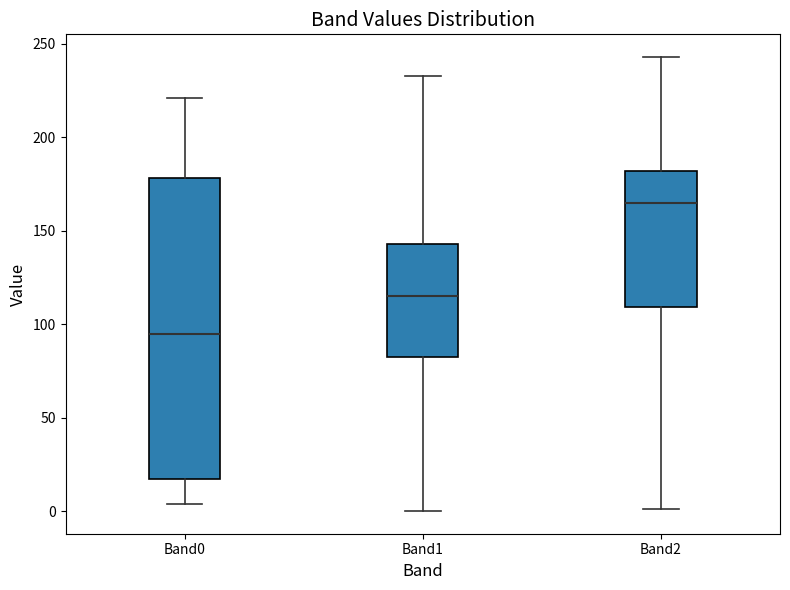

Reading left to right, transcribe this box plot: for each box, give where its median line is, the range the box spans, and where its two whiskers end, as read against the y-axis. The values are not printed on the chart, so give them approximately, as read against the axis.

Band0: median 95, box 15 to 180, whiskers 5 to 220
Band1: median 115, box 85 to 145, whiskers 0 to 235
Band2: median 165, box 110 to 180, whiskers 0 to 245